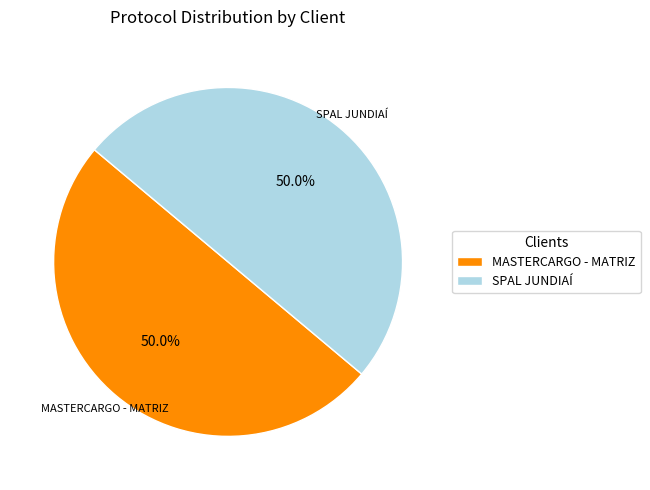

What is the ratio of the value at SPAL JUNDIAÍ to the value at MASTERCARGO - MATRIZ?

1.0